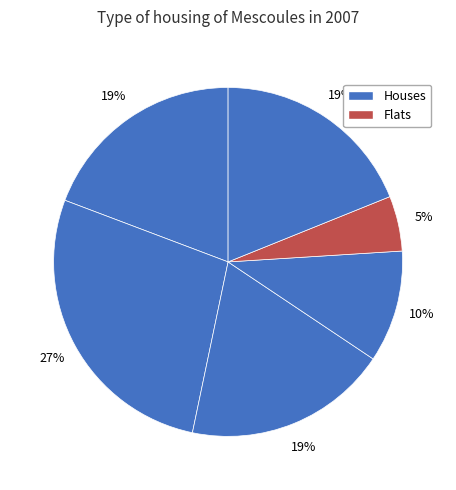

Does any single category account for the majority?

No